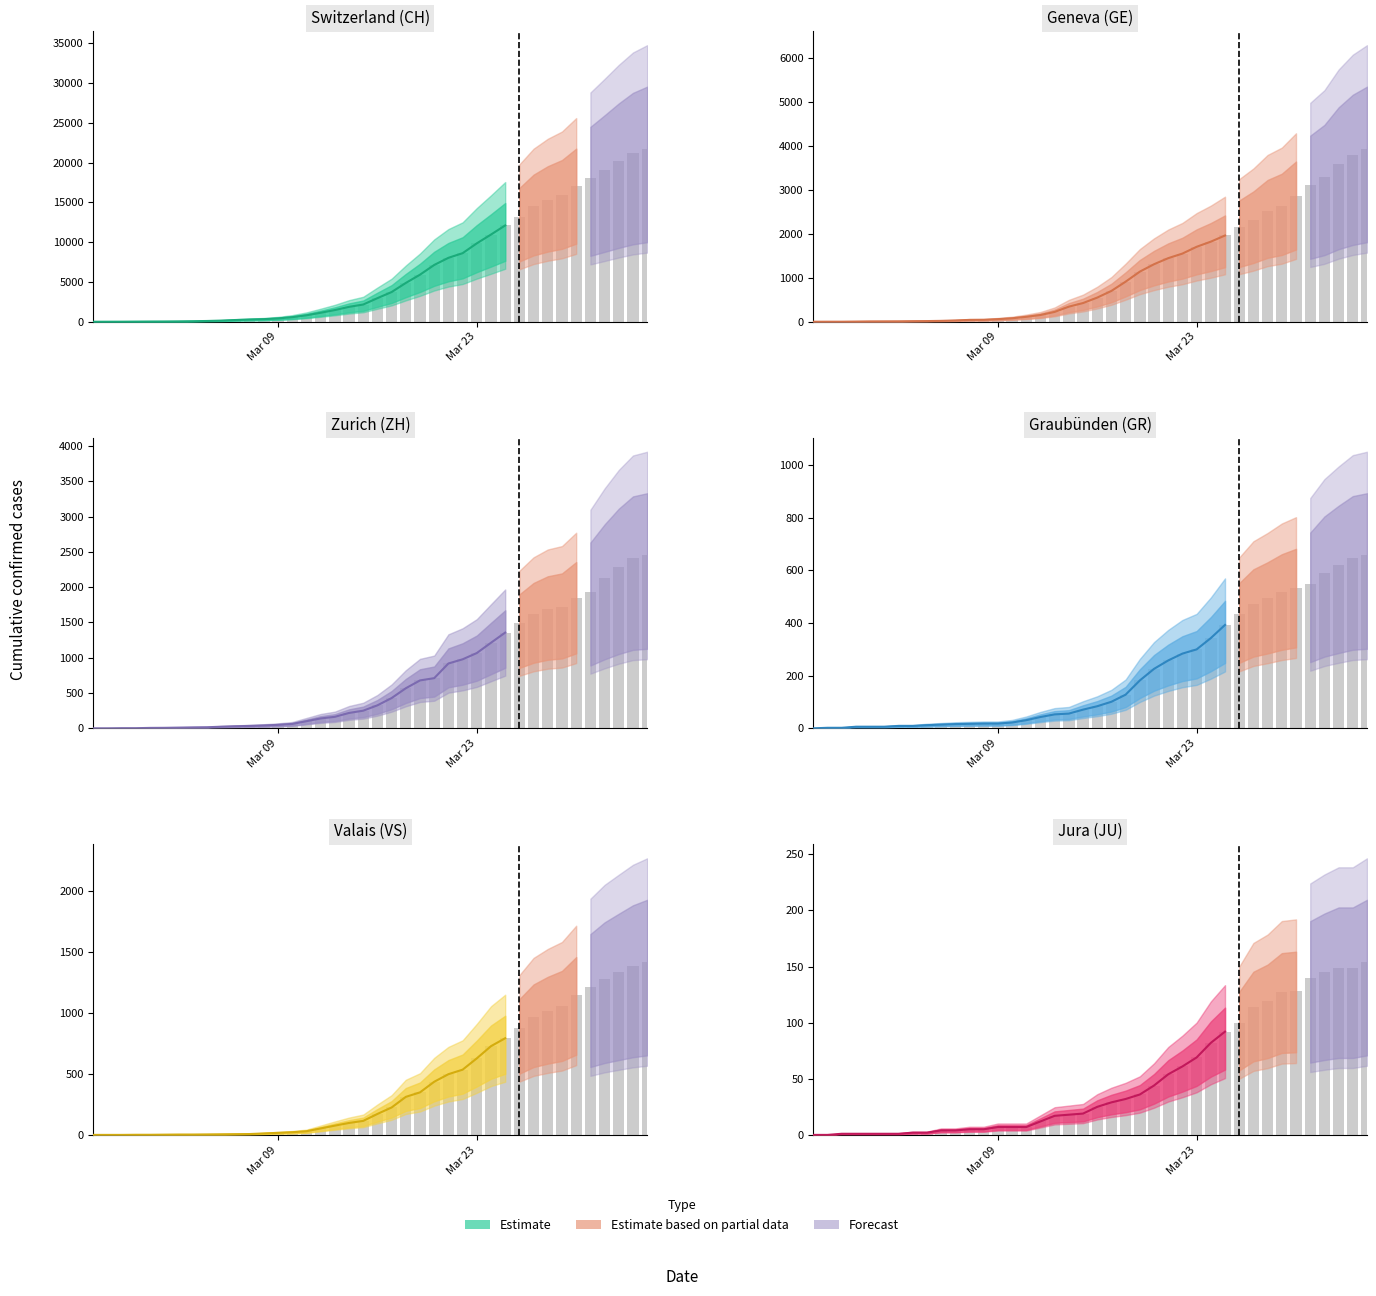

How many values are below 7?

13